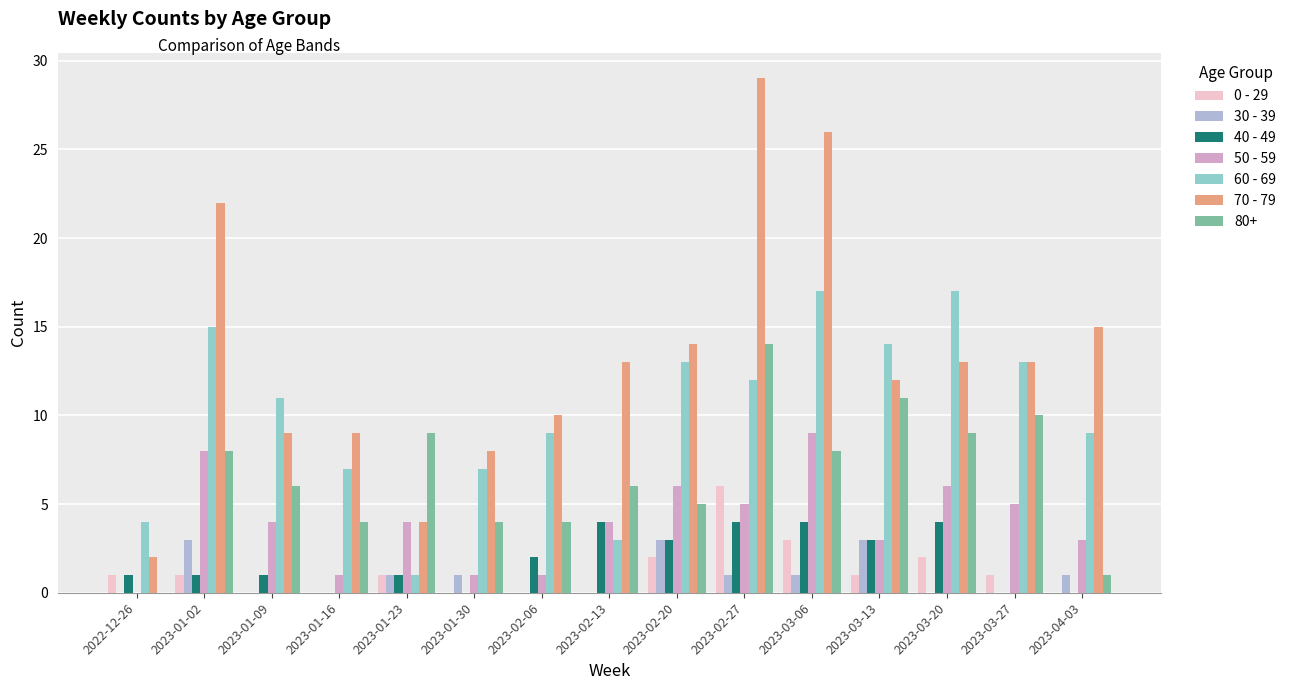

Does the chart contain stacked bars?

No